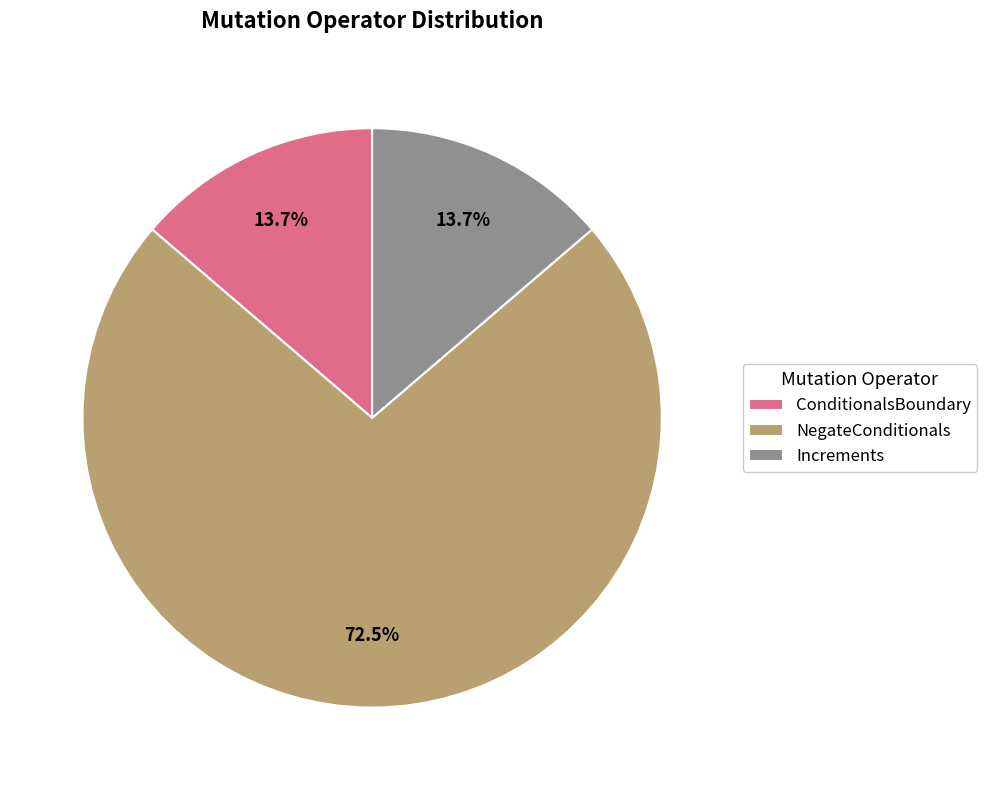

What percentage do Increments and NegateConditionals together represent?

86.3%